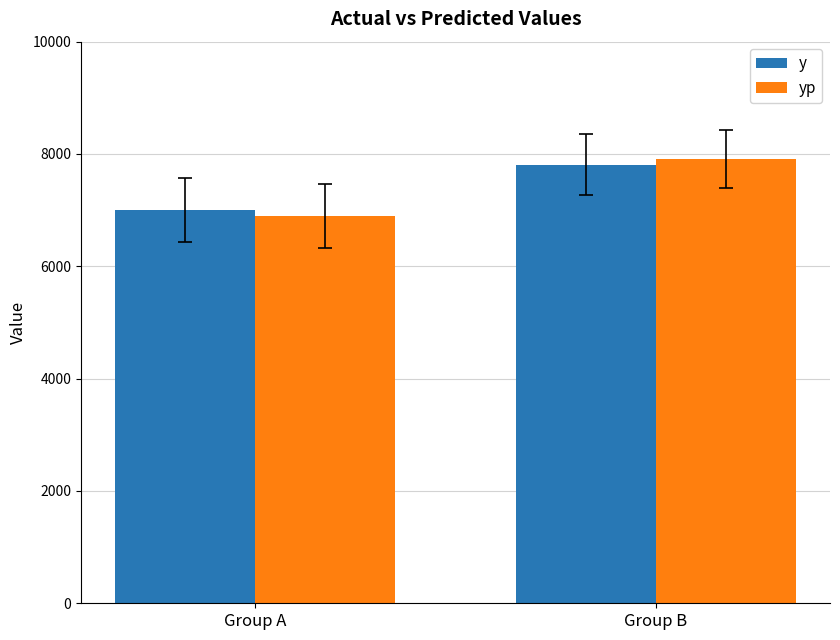

Reading left to right, what are all the values shown in this chart?

y: Group A=7008.7	Group B=7807.5
yp: Group A=6901.0	Group B=7910.0